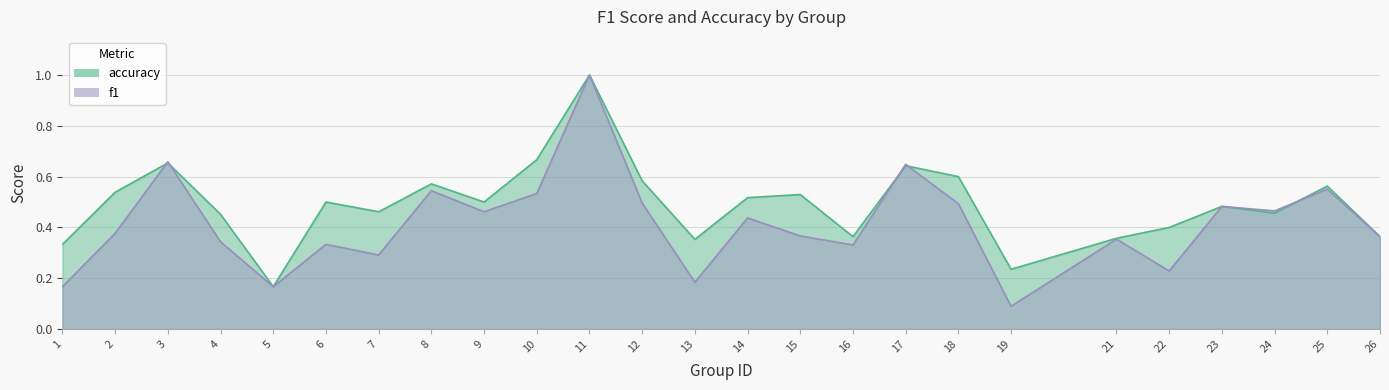

Rank the series at 1 from highest to lowest value.

accuracy, f1